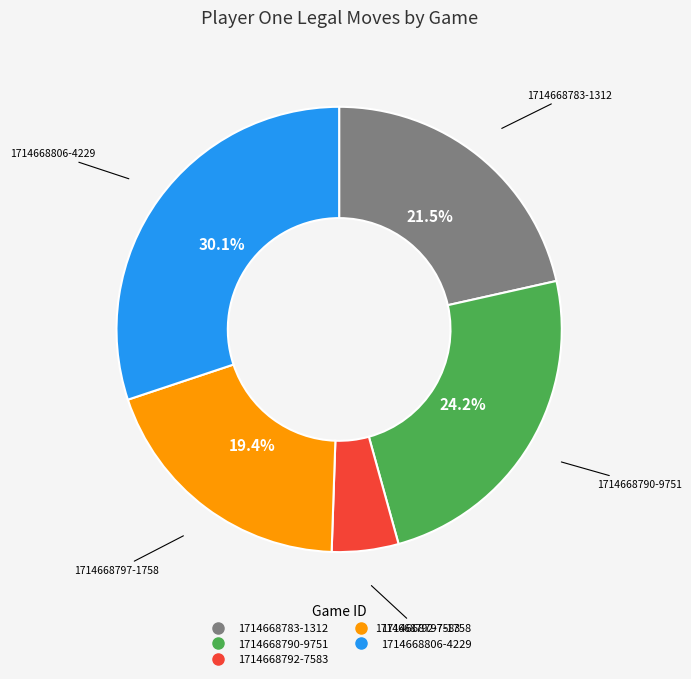

To the nearest percent, what portion does 1714668797-1758 represent?

19%